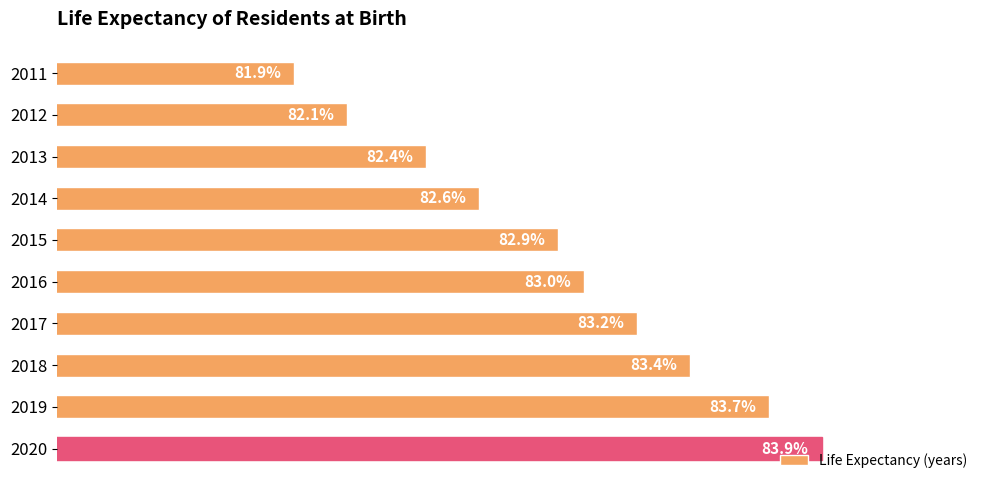

List the labels in order of value, smallest first.

2011, 2012, 2013, 2014, 2015, 2016, 2017, 2018, 2019, 2020